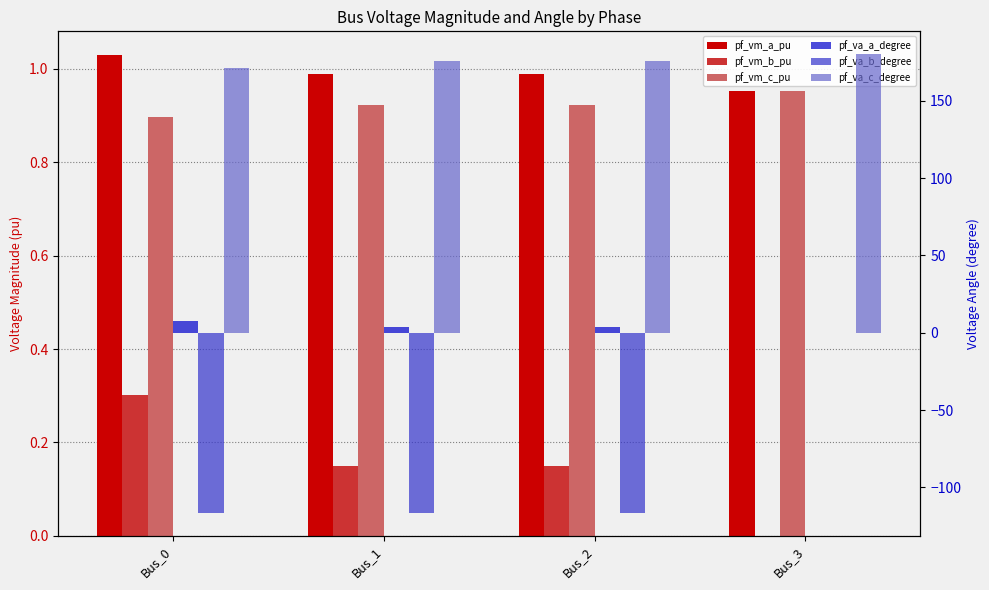

Reading left to right, list all the values displayed in this chart.

pf_vm_a_pu: Bus_0=1.0	Bus_1=1.0	Bus_2=1.0	Bus_3=1.0
pf_vm_b_pu: Bus_0=0.3	Bus_1=0.2	Bus_2=0.2	Bus_3=0.0
pf_vm_c_pu: Bus_0=0.9	Bus_1=0.9	Bus_2=0.9	Bus_3=1.0
pf_va_a_degree: Bus_0=7.5	Bus_1=3.9	Bus_2=3.9	Bus_3=-0.0
pf_va_b_degree: Bus_0=-116.5	Bus_1=-116.5	Bus_2=-116.5	Bus_3=0.0
pf_va_c_degree: Bus_0=171.4	Bus_1=175.8	Bus_2=175.8	Bus_3=180.0